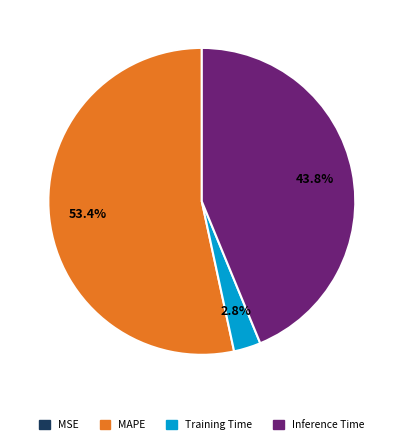

Is there a majority slice in this chart?

Yes